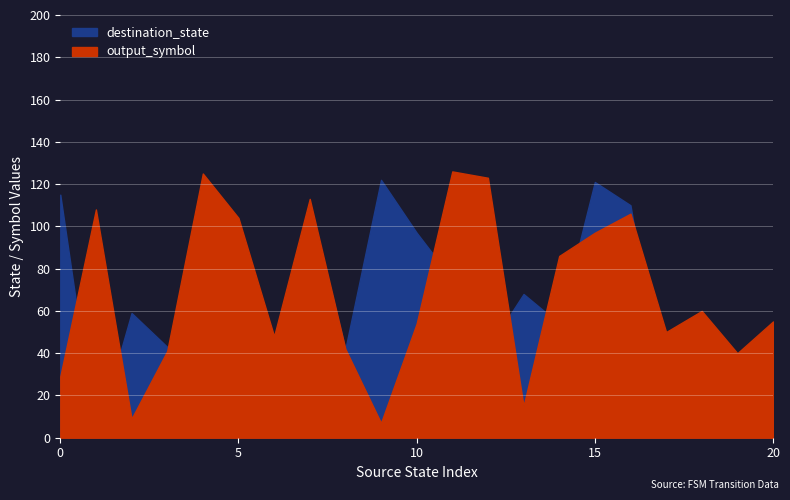

Reading right to left, extract all data points from this chart.

destination_state: 30	20	50	11	110	121	54	68	42	75	97	122	42	110	27	90	39	43	59	0	115
output_symbol: 55	40	60	50	106	97	86	15	123	126	54	7	42	113	48	104	125	41	9	108	29